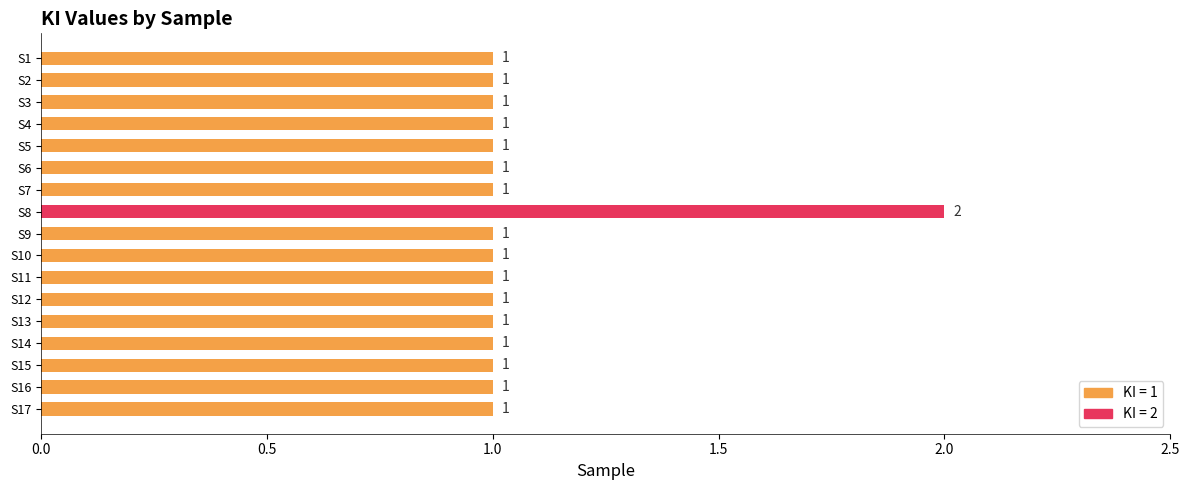

How many bars are there in total?

17